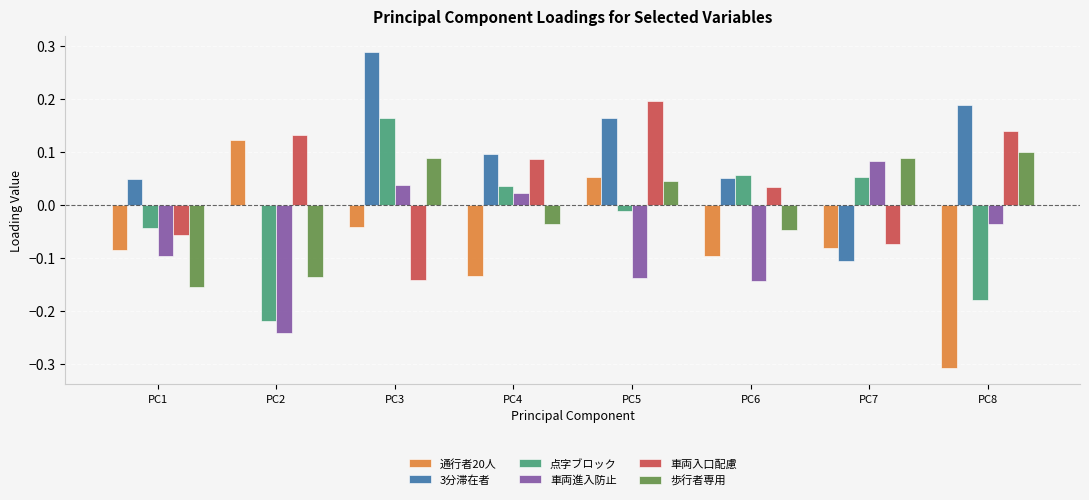

At which category is the sum across all series the highest?

PC3